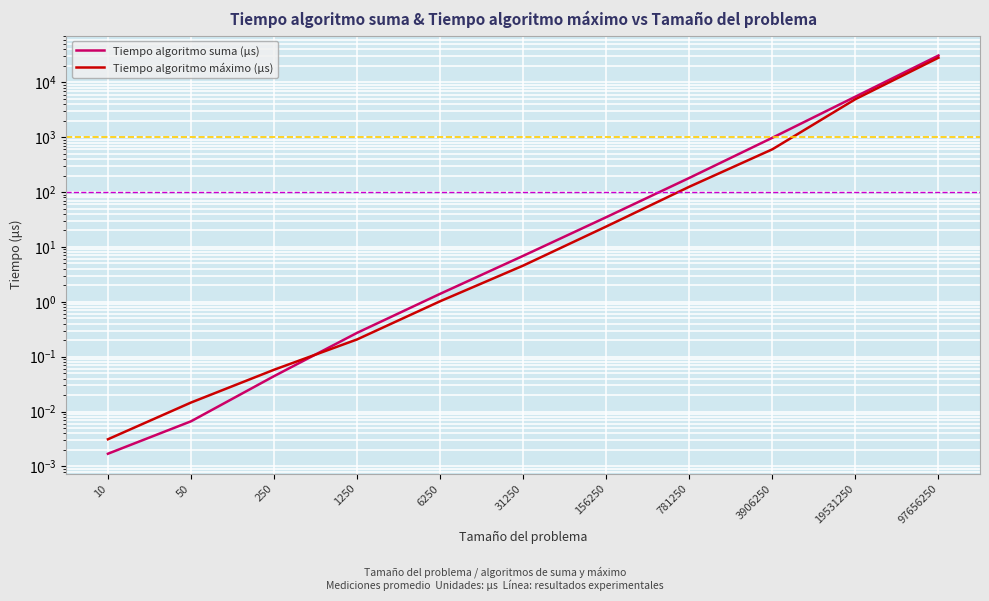

How many data points does each series have?

11